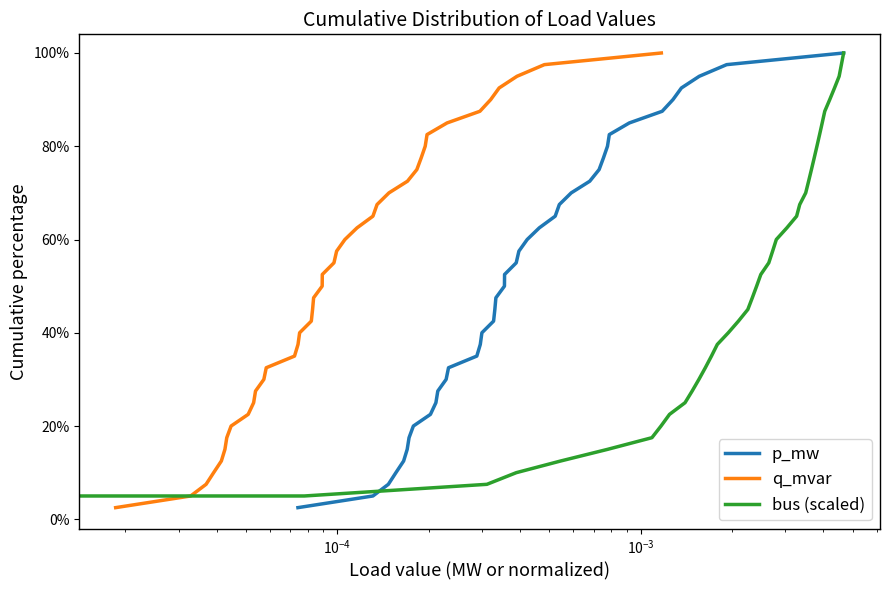

Is this an area chart (filled region under the line)?

No